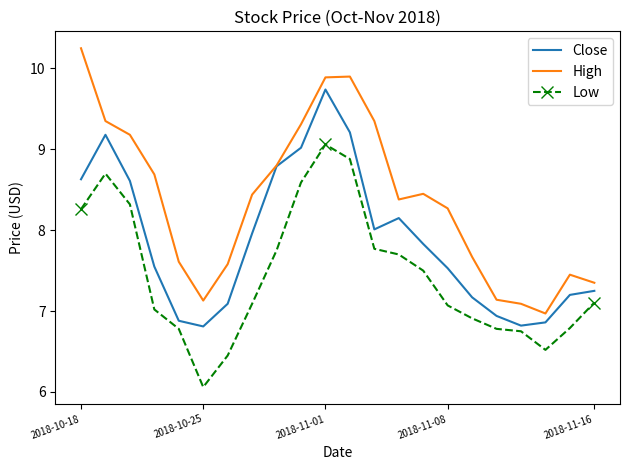

Which series has the largest total across all categories?

High